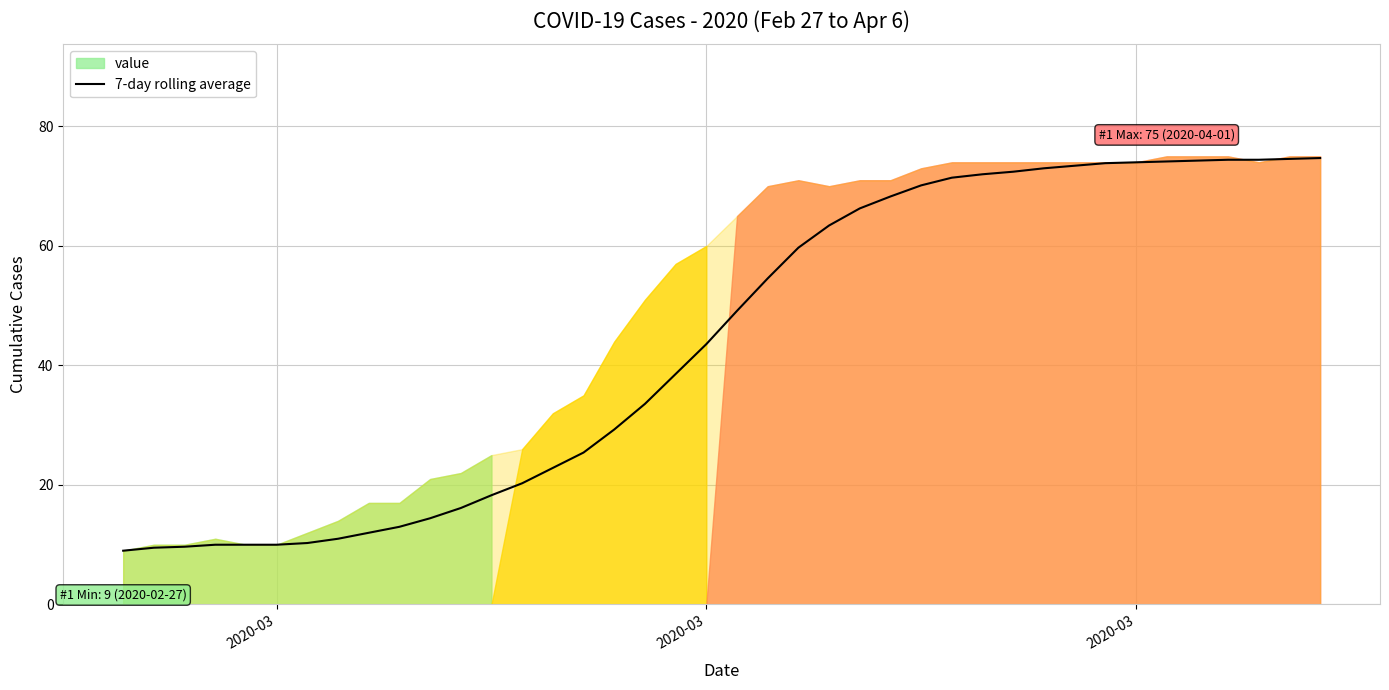

Is it true that the value at 13 is 34.5?

False